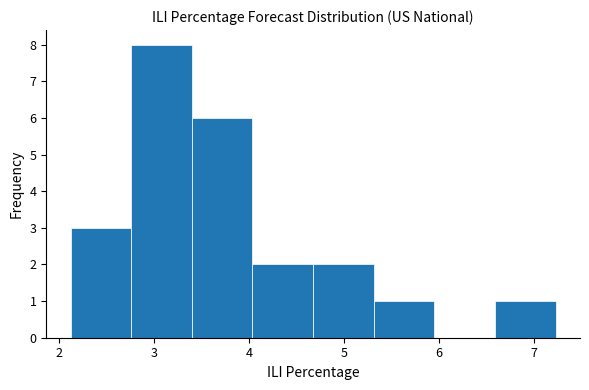

Over which range of the x-axis is the bar tallest?

2.8 to 3.4